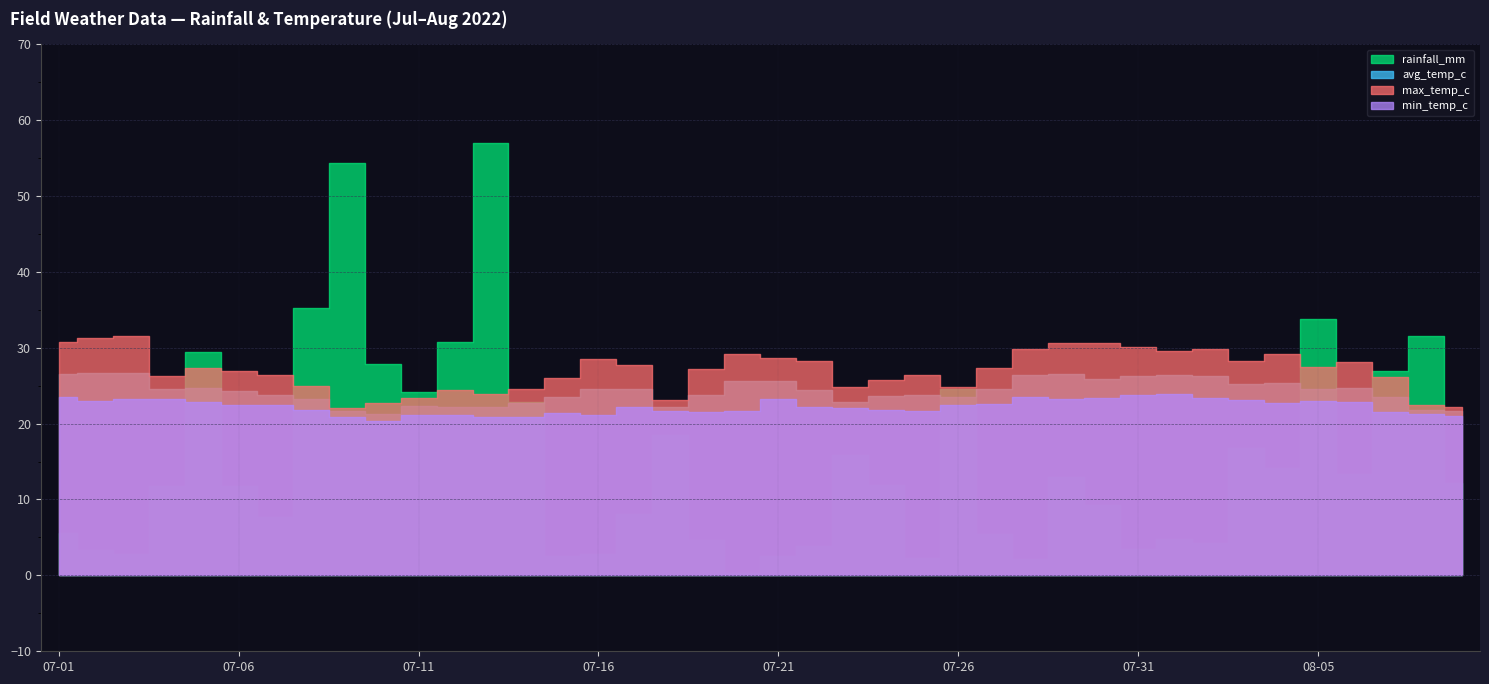

Read the avg_temp_c value at 2022-07-30.

25.9